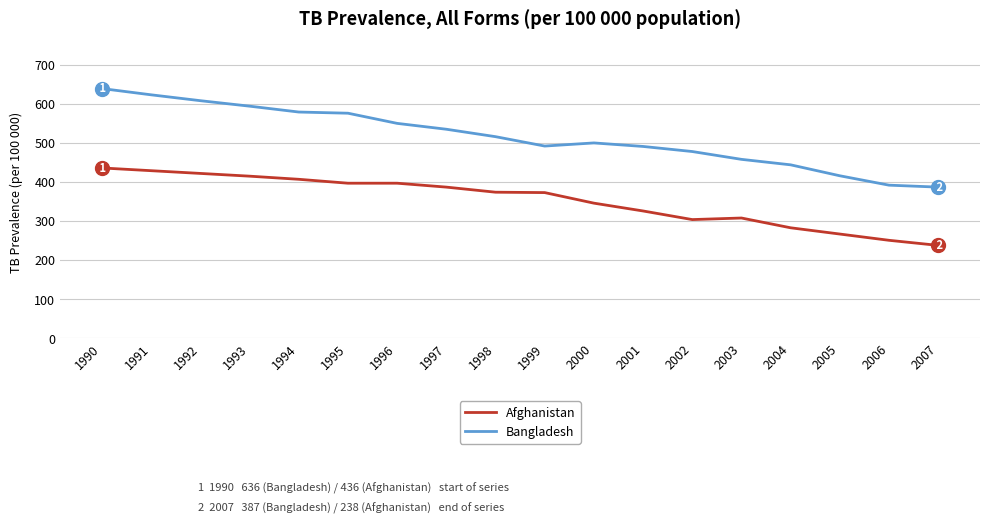

At 1998, list the series in order from largest to smallest.

Bangladesh, Afghanistan